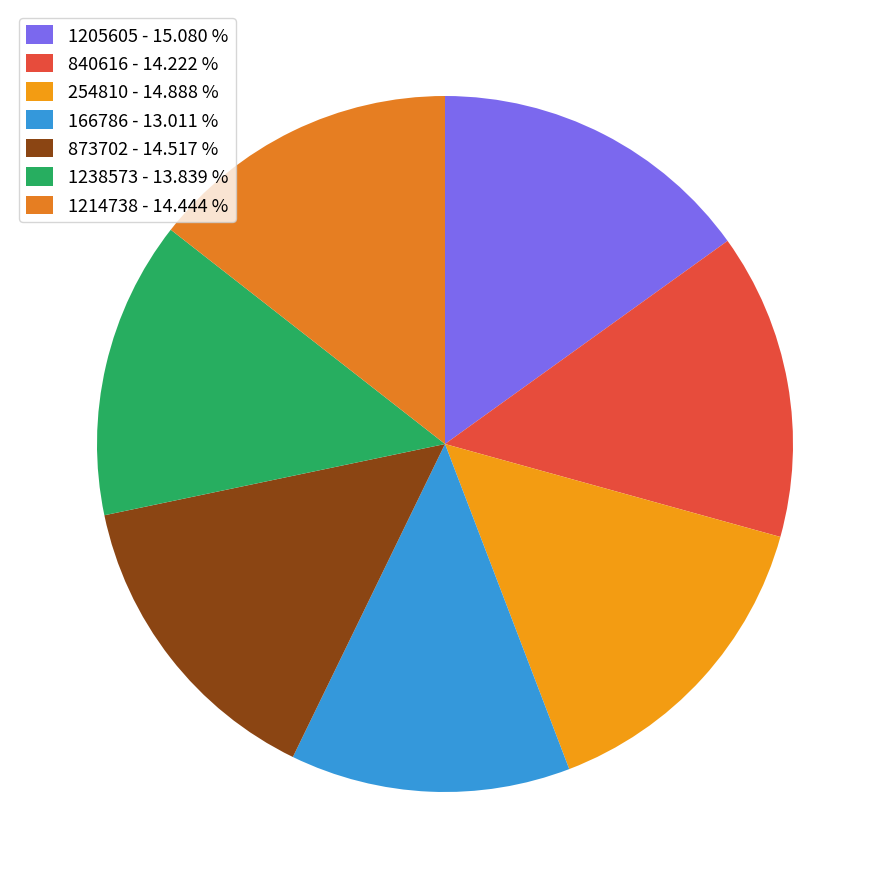

Count the number of slices in the pie.

7